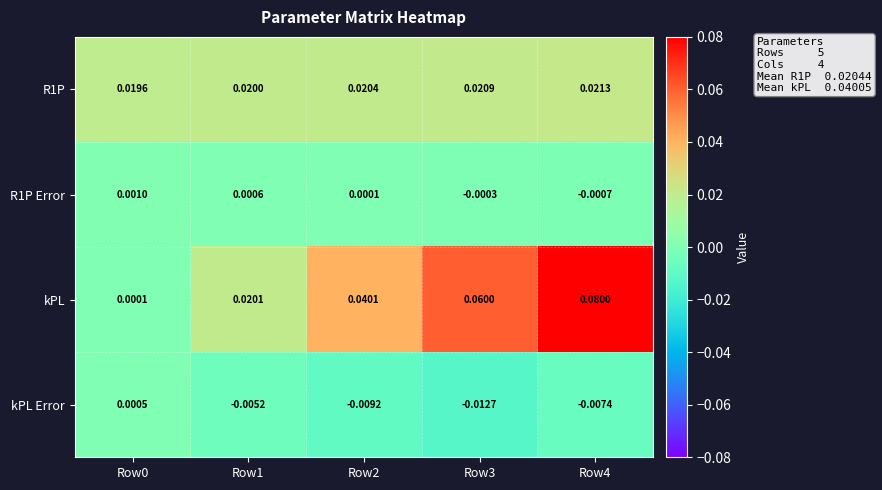

List the series in order of their peak value, lowest first.

kPL Error, R1P Error, R1P, kPL